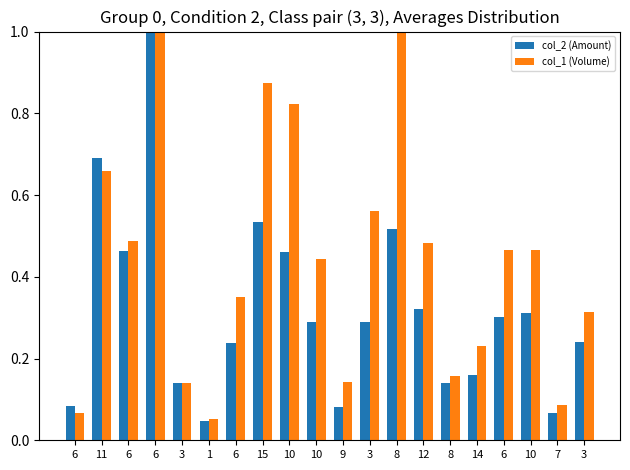

What is the label of the 11th bar from the left?

9